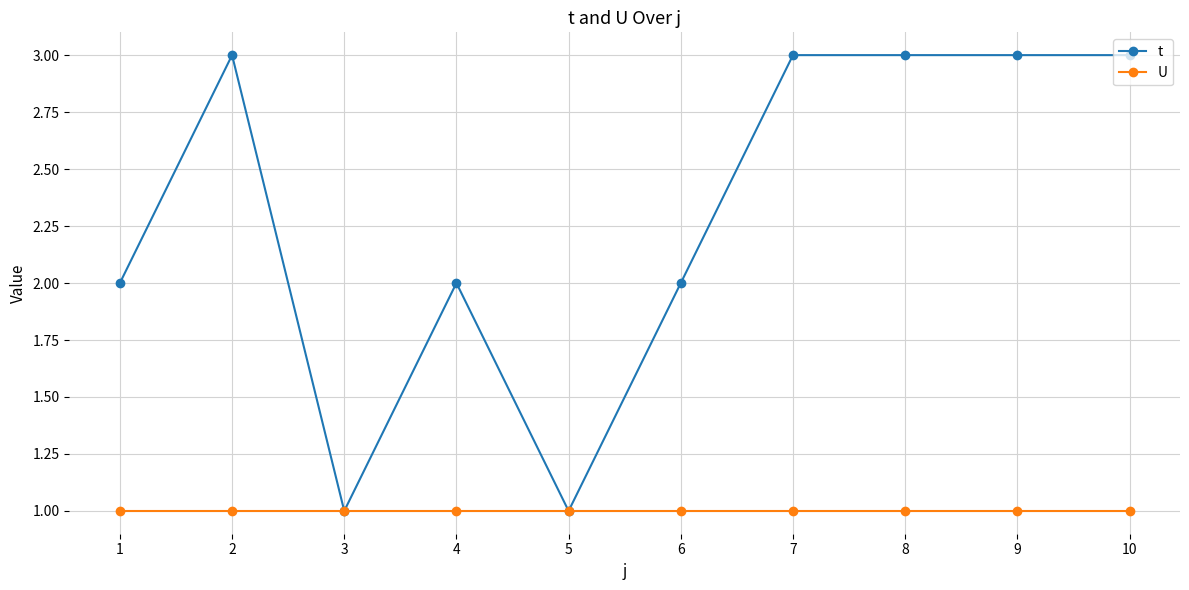

What is the value of the t point at the 7th from the left?

3